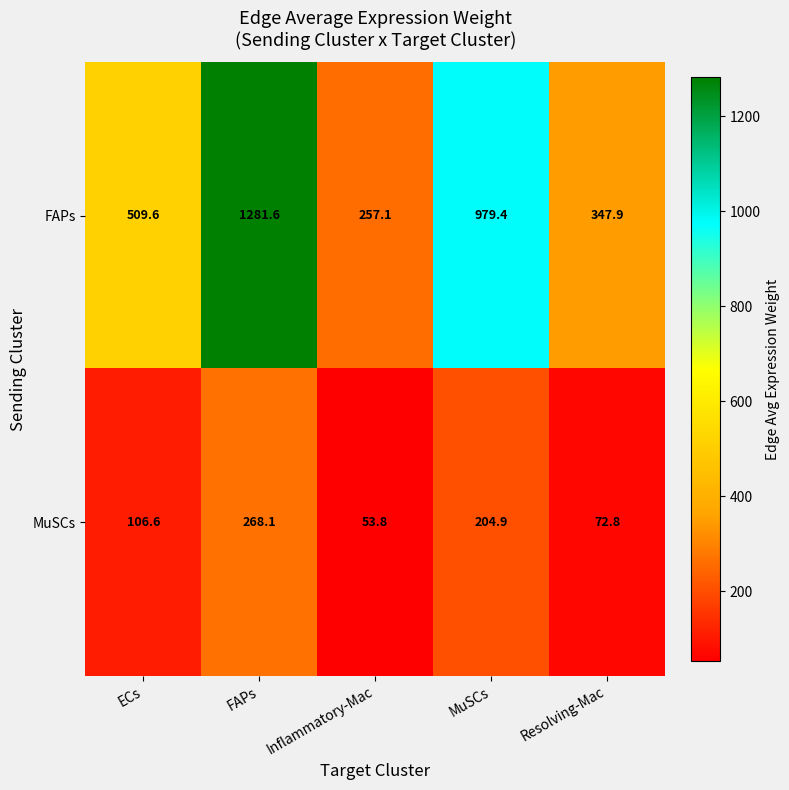

List the series in order of their overall mean, lowest first.

MuSCs, FAPs